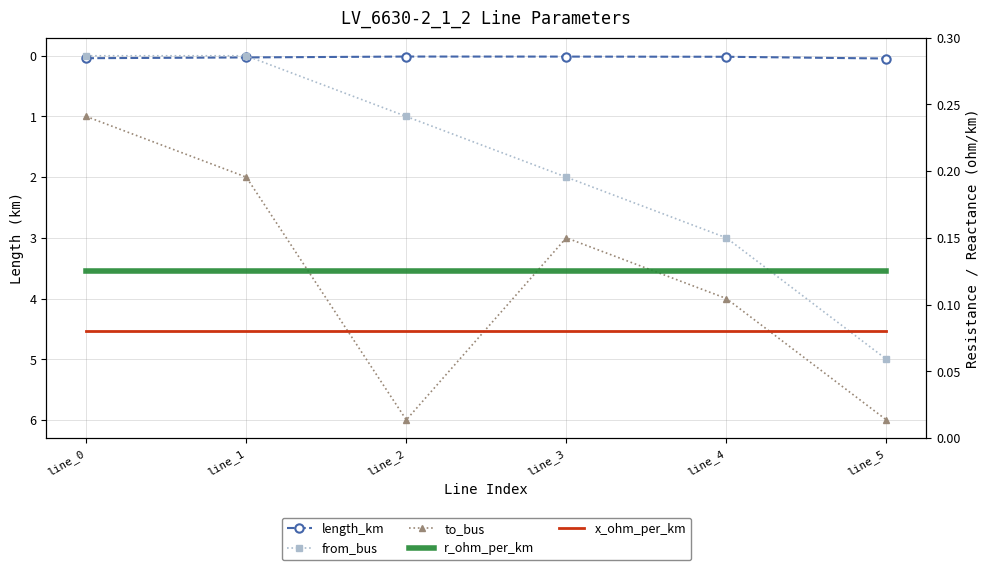

Reading left to right, what are all the values shown in this chart?

length_km: line_0=0.0	line_1=0.0	line_2=0.0	line_3=0.0	line_4=0.0	line_5=0.0
from_bus: line_0=0.0	line_1=0.0	line_2=1.0	line_3=2.0	line_4=3.0	line_5=5.0
to_bus: line_0=1.0	line_1=2.0	line_2=6.0	line_3=3.0	line_4=4.0	line_5=6.0
r_ohm_per_km: line_0=0.1	line_1=0.1	line_2=0.1	line_3=0.1	line_4=0.1	line_5=0.1
x_ohm_per_km: line_0=0.1	line_1=0.1	line_2=0.1	line_3=0.1	line_4=0.1	line_5=0.1